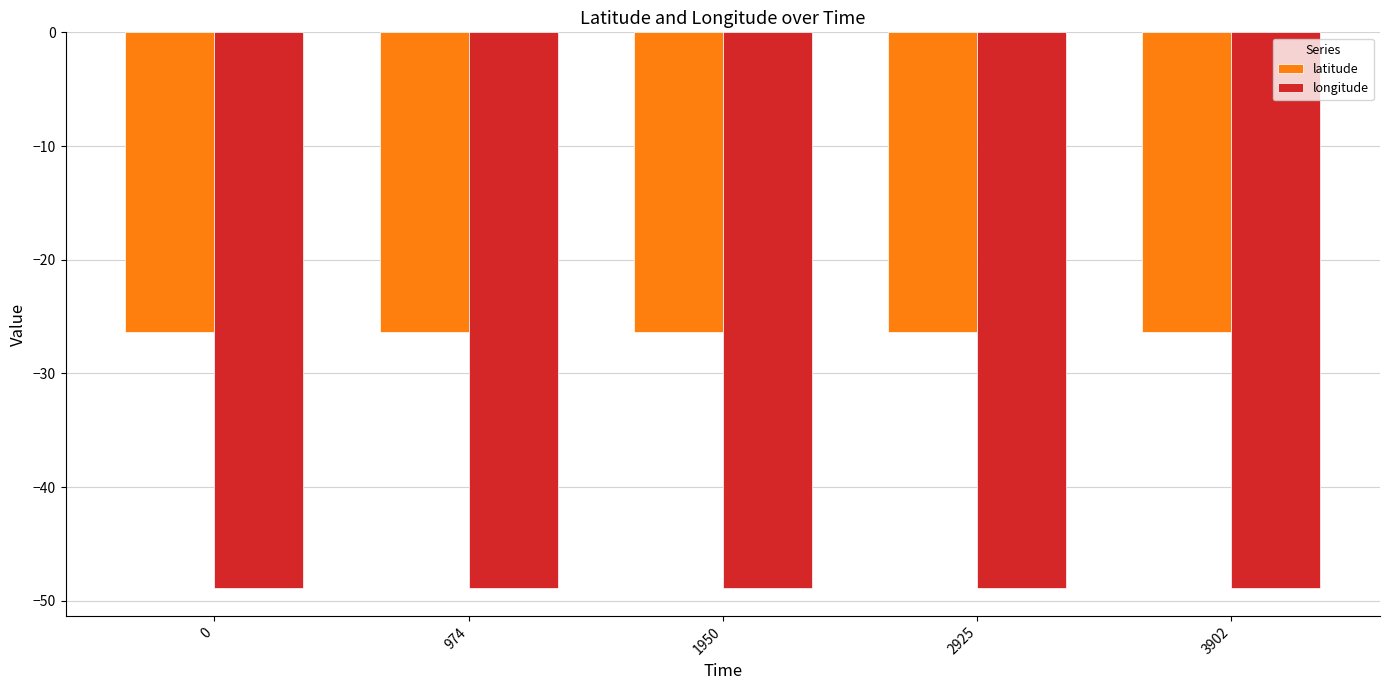

Reading right to left, list all the values displayed in this chart.

latitude: -26.3	-26.3	-26.3	-26.3	-26.3
longitude: -48.9	-48.9	-48.9	-48.9	-48.9